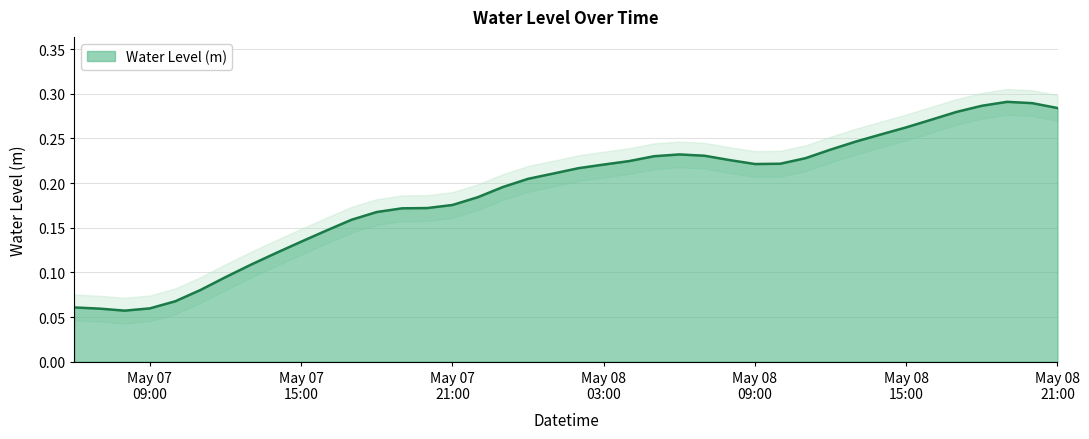

Where is the first local minimum?

2024-05-07 08:00:00